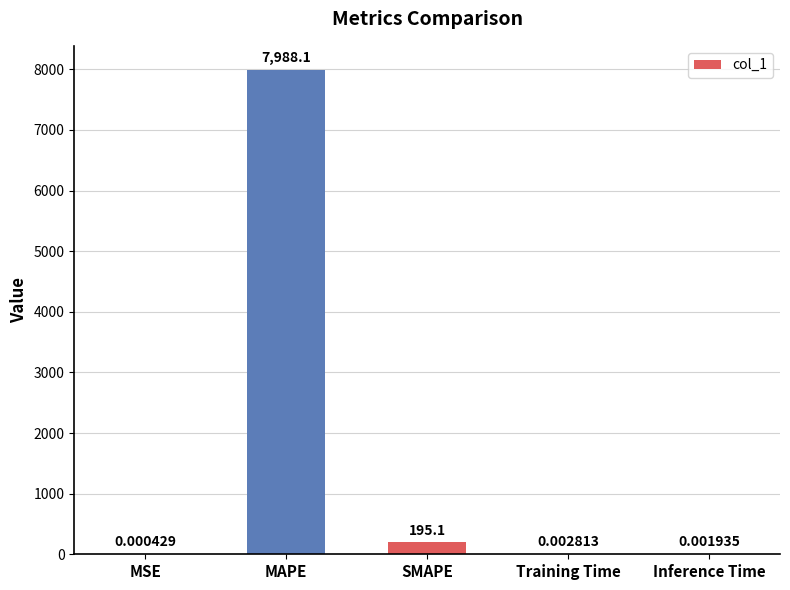

What is the difference between the values at Training Time and MAPE?

7988.1